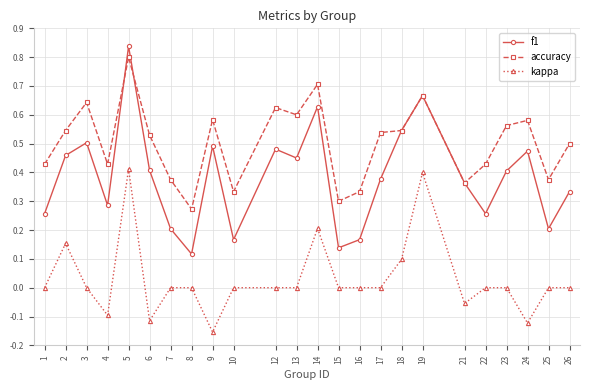

Which series has the widest spread of values?

f1